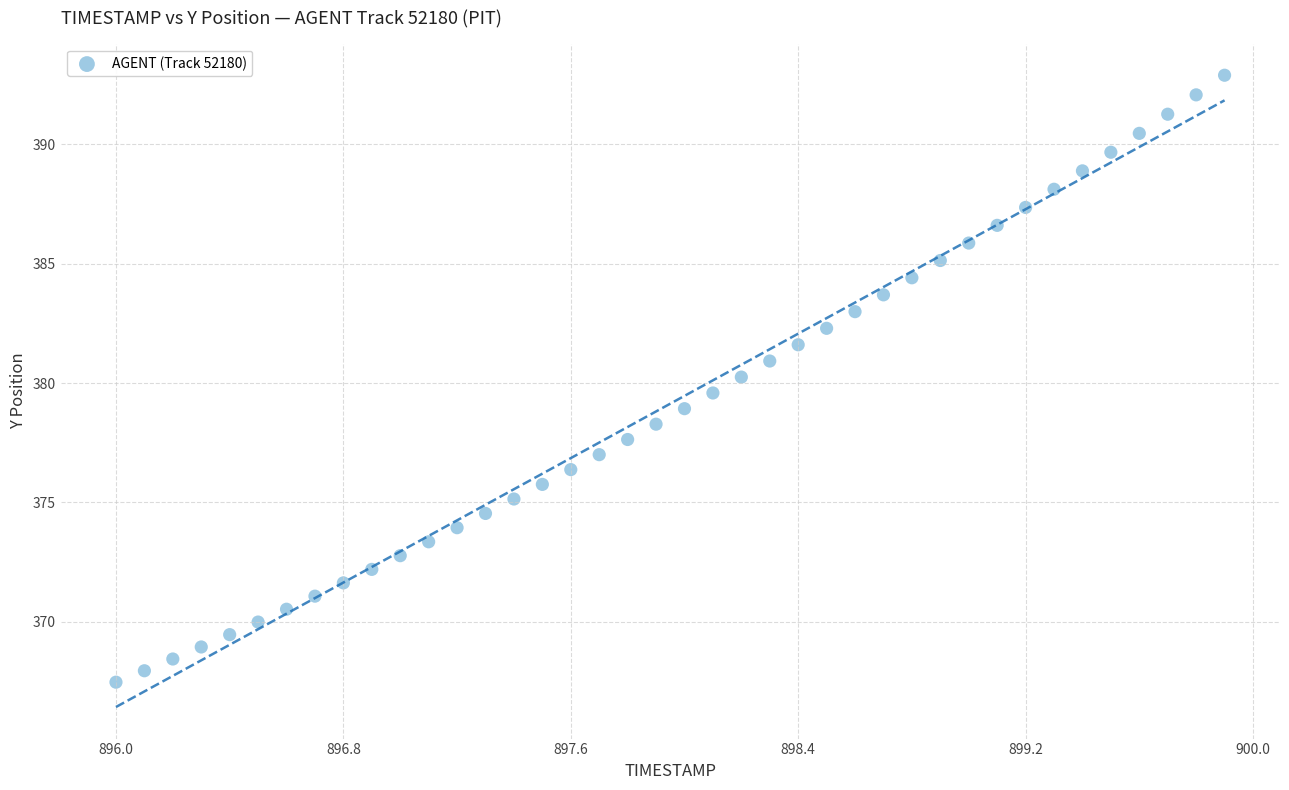

What is the range of X values (max minus min)?

3.9